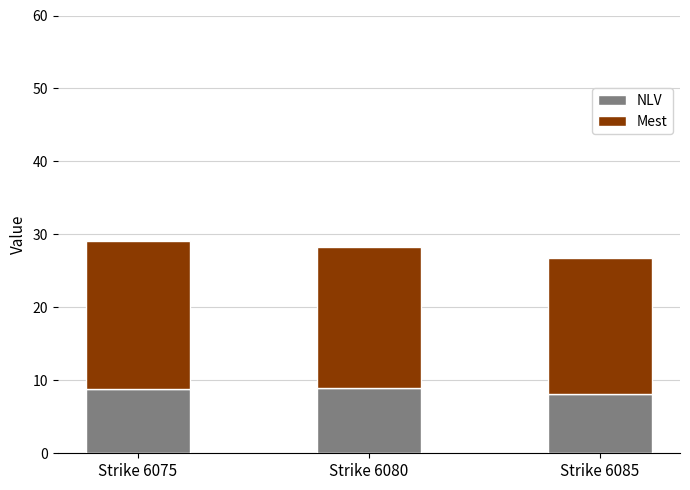

What is the average value of the NLV series?

8.6